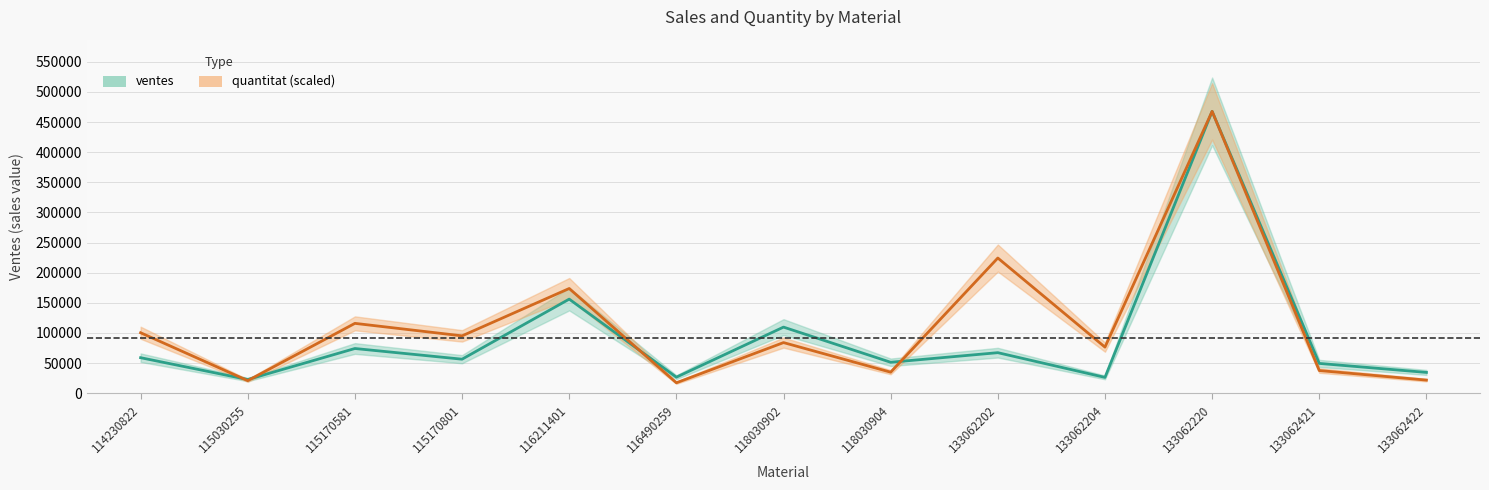

Which series changed the most between 133062204 and 133062422?

quantitat (scaled)